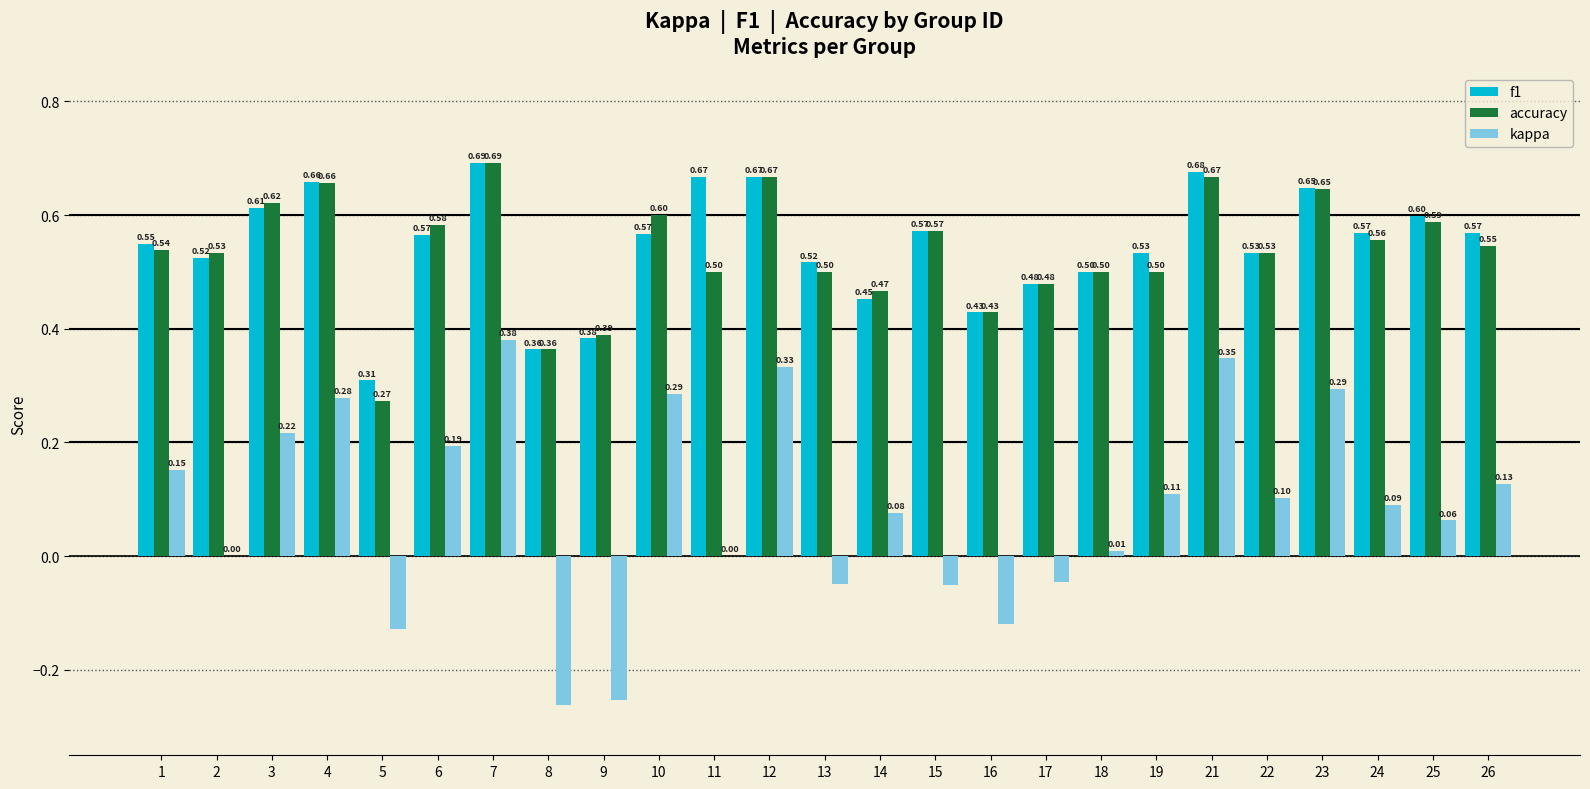

Which series has the largest total across all categories?

f1